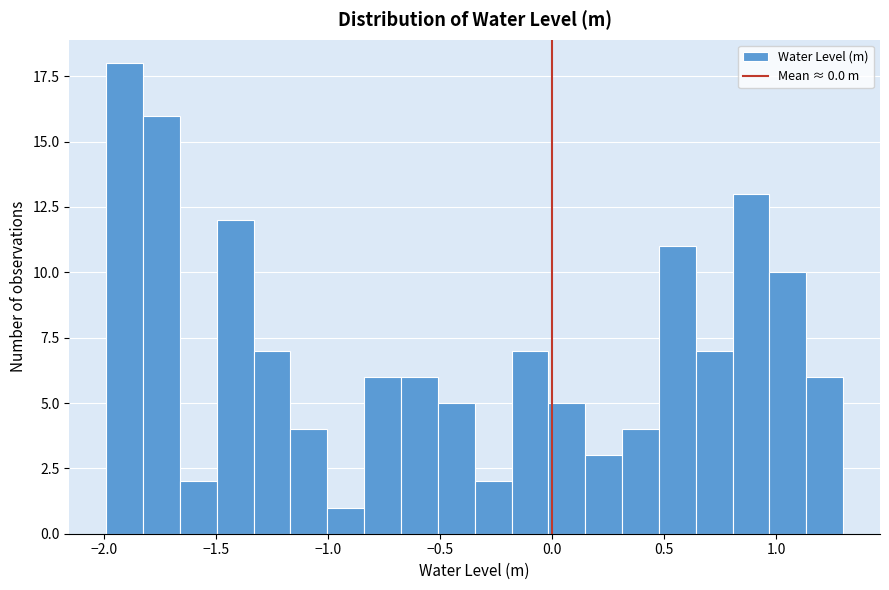

Read against the x-axis, roughly where is the centre of the tallest bar?

-1.90